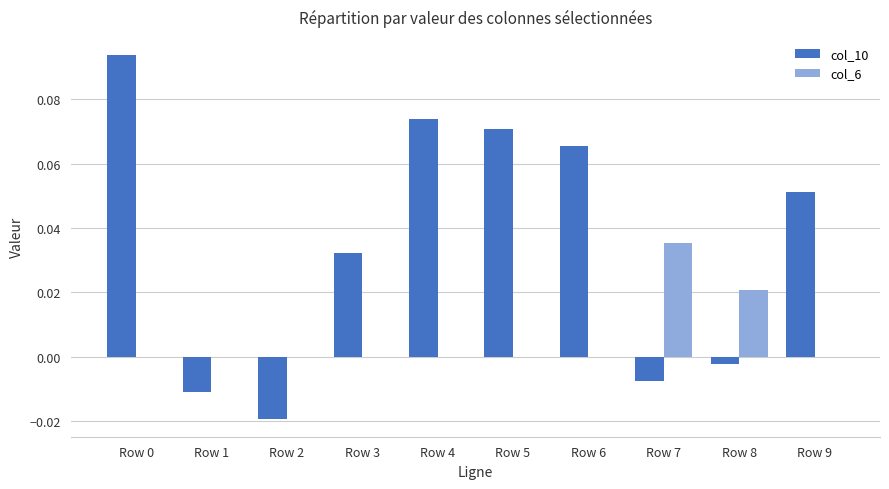

What are all the series names shown in the legend?

col_10, col_6